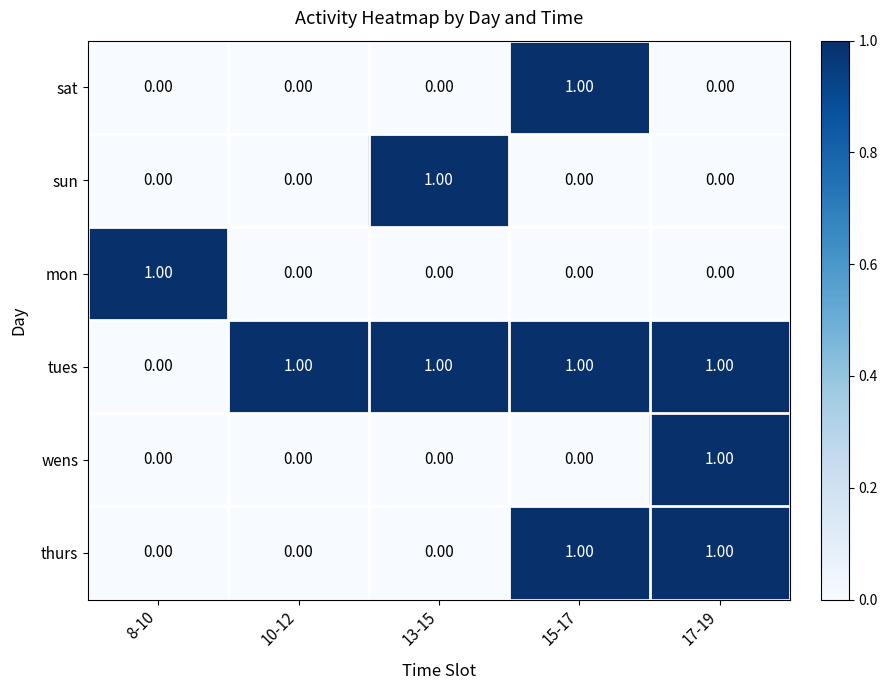

What is the sum of all tues values?

4